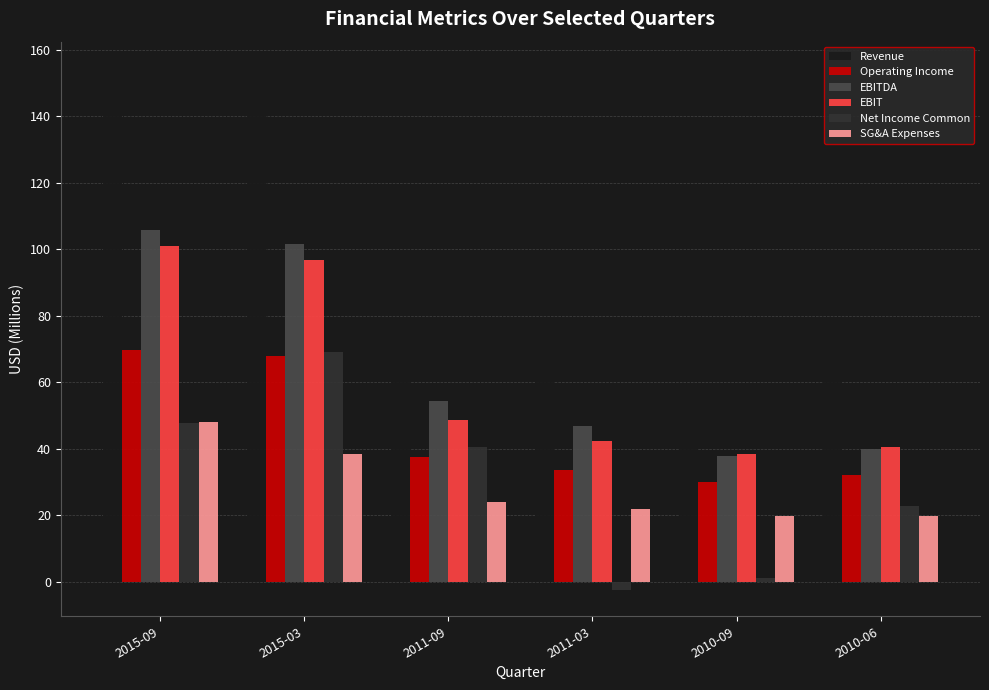

What is the label of the 3rd bar from the right?

2011-03